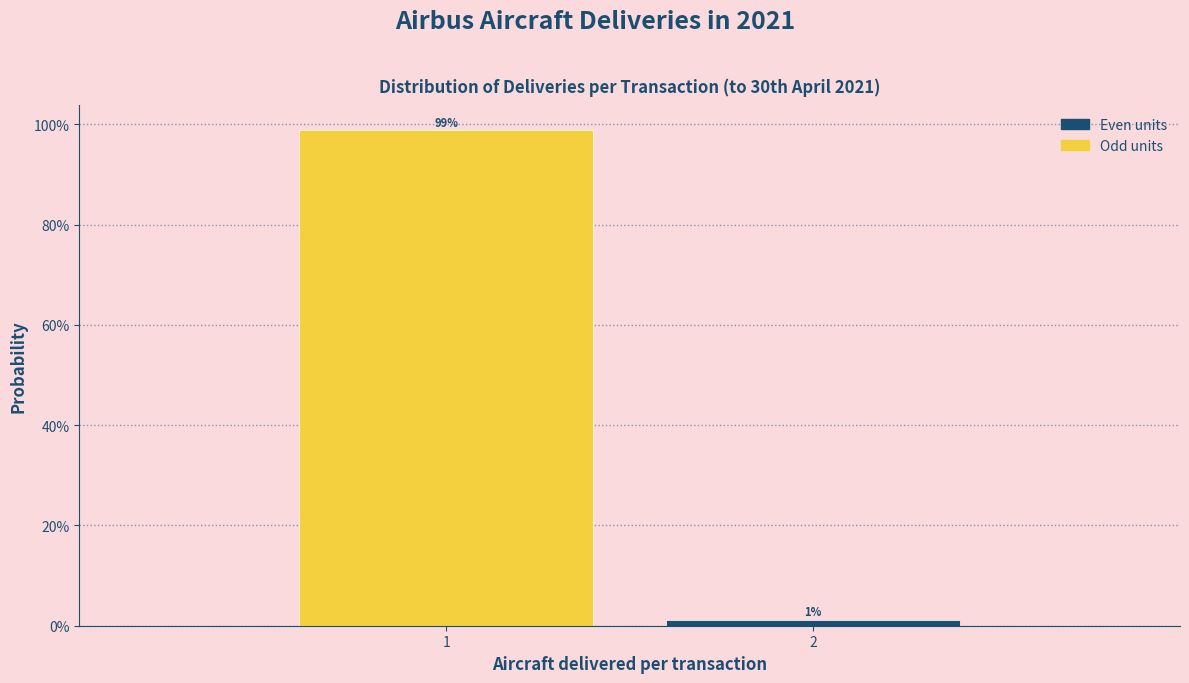

Rank the categories by value from lowest to highest.

2, 1